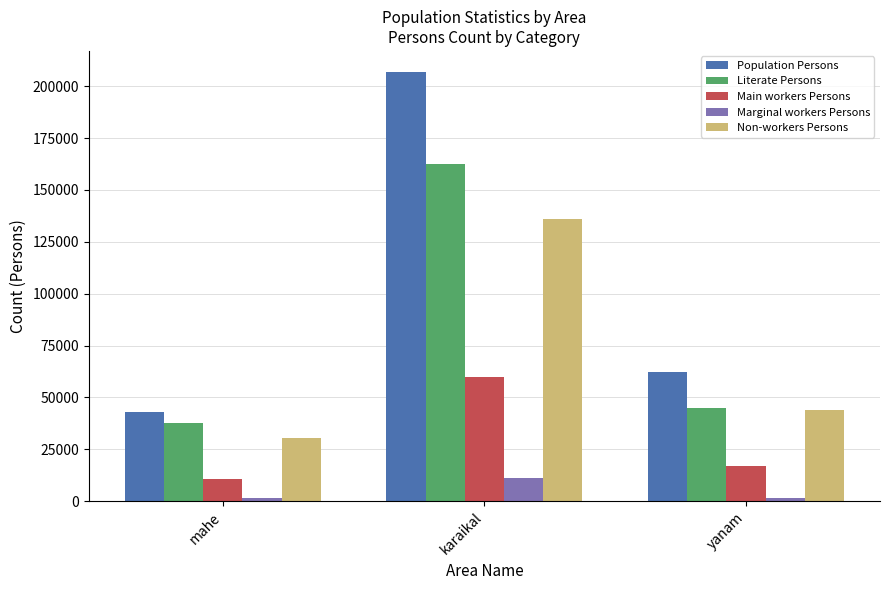

What is the difference between the highest and lowest values at karaikal?

195618